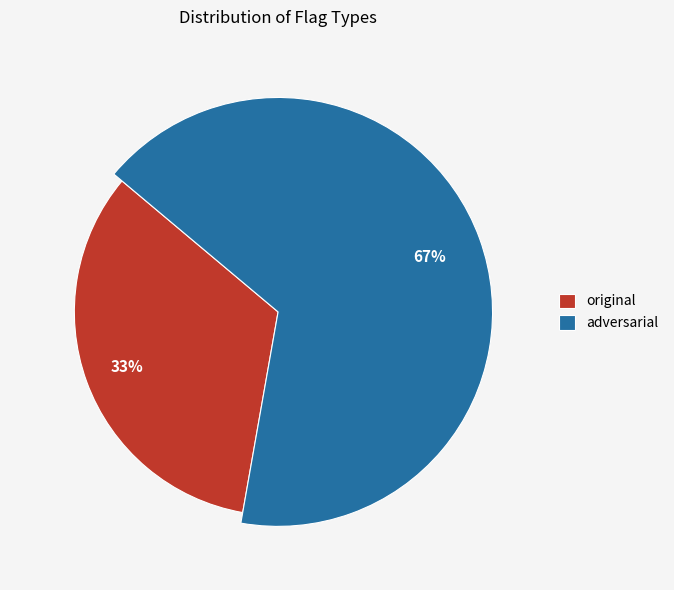

Does adversarial account for over 50% of the chart?

Yes